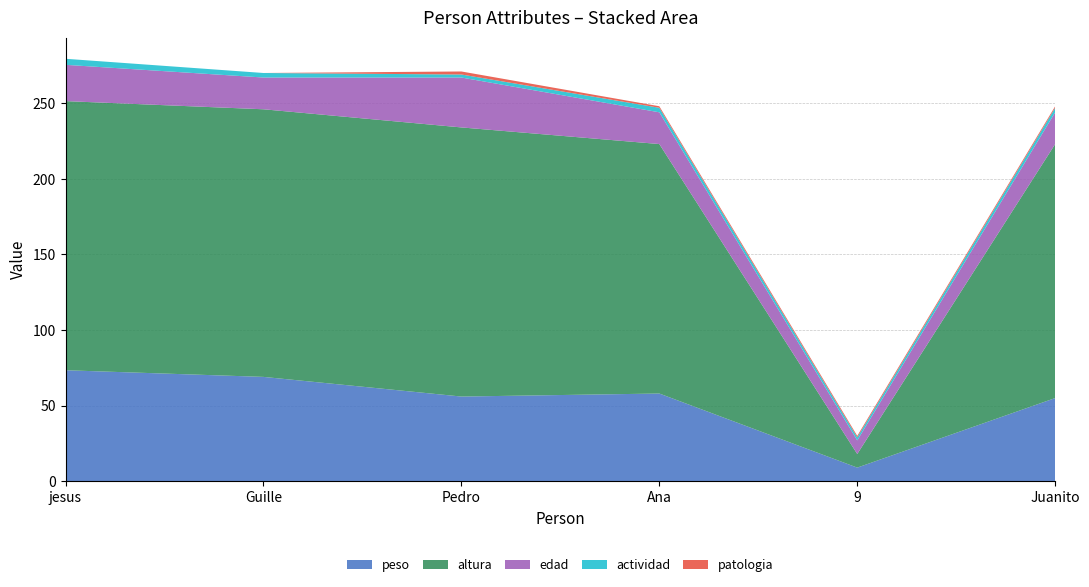

Reading left to right, transcribe all the data shown in this chart.

peso: jesus=73.4	Guille=69.0	Pedro=56.0	Ana=58.0	9=9.0	Juanito=55.0
altura: jesus=178.0	Guille=177.0	Pedro=178.0	Ana=165.0	9=9.0	Juanito=168.0
edad: jesus=24.0	Guille=21.0	Pedro=33.0	Ana=21.0	9=9.0	Juanito=21.0
actividad: jesus=4.0	Guille=3.0	Pedro=2.0	Ana=3.0	9=2.0	Juanito=3.0
patologia: jesus=0.0	Guille=0.0	Pedro=2.0	Ana=1.0	9=1.0	Juanito=1.0